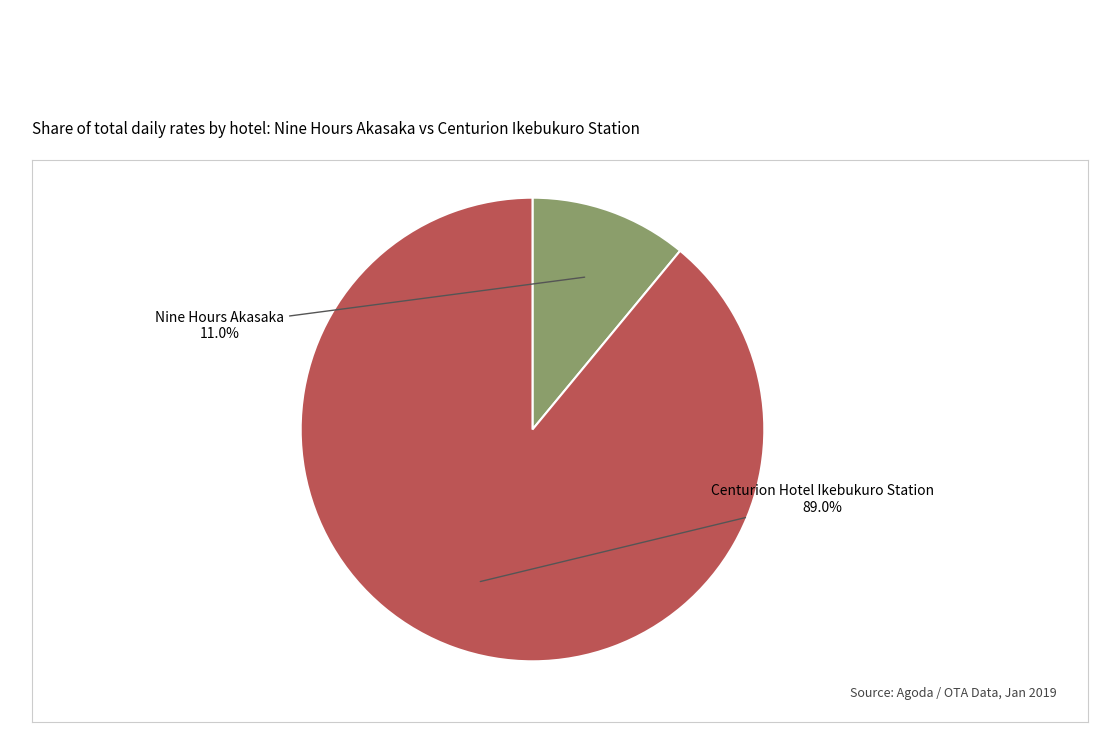

To the nearest percent, what portion does Nine Hours Akasaka represent?

11%